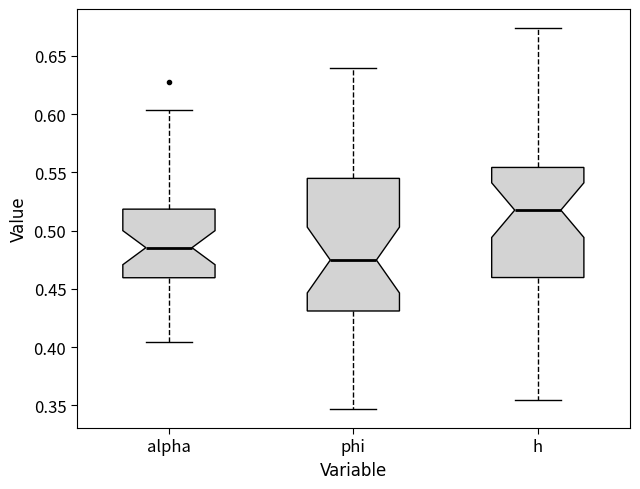

Comparing the boxes themselves (not the whiskers), which one is the tallest?

phi